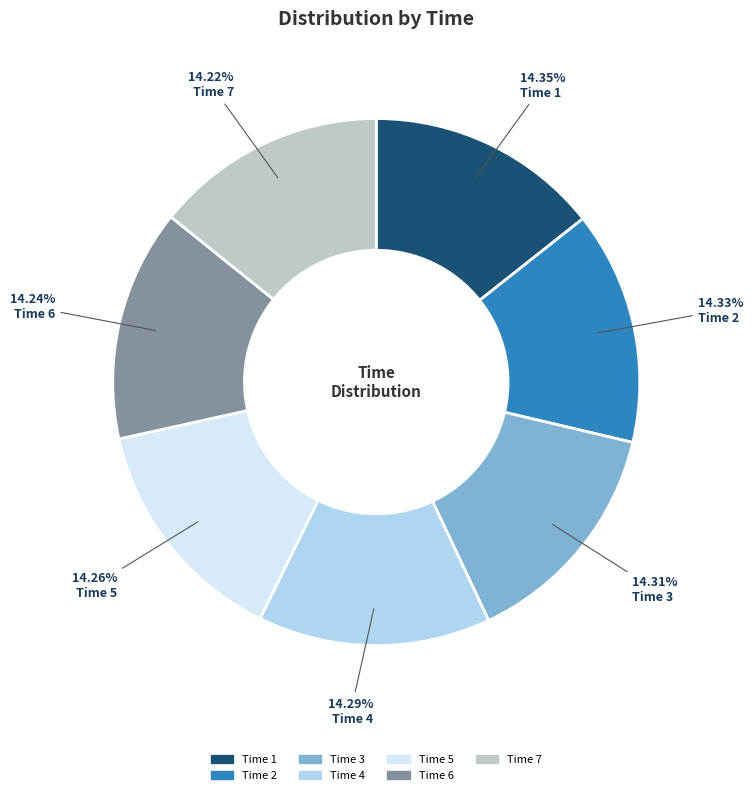

Is there any slice that represents more than half of the pie?

No